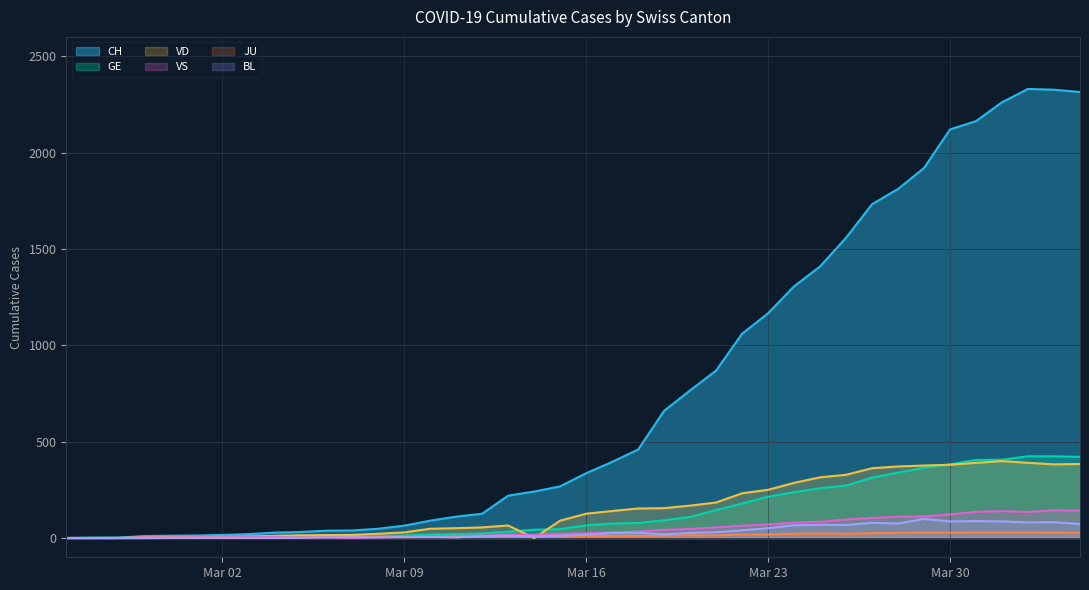

What is the total value across all series at Mar 16?

578